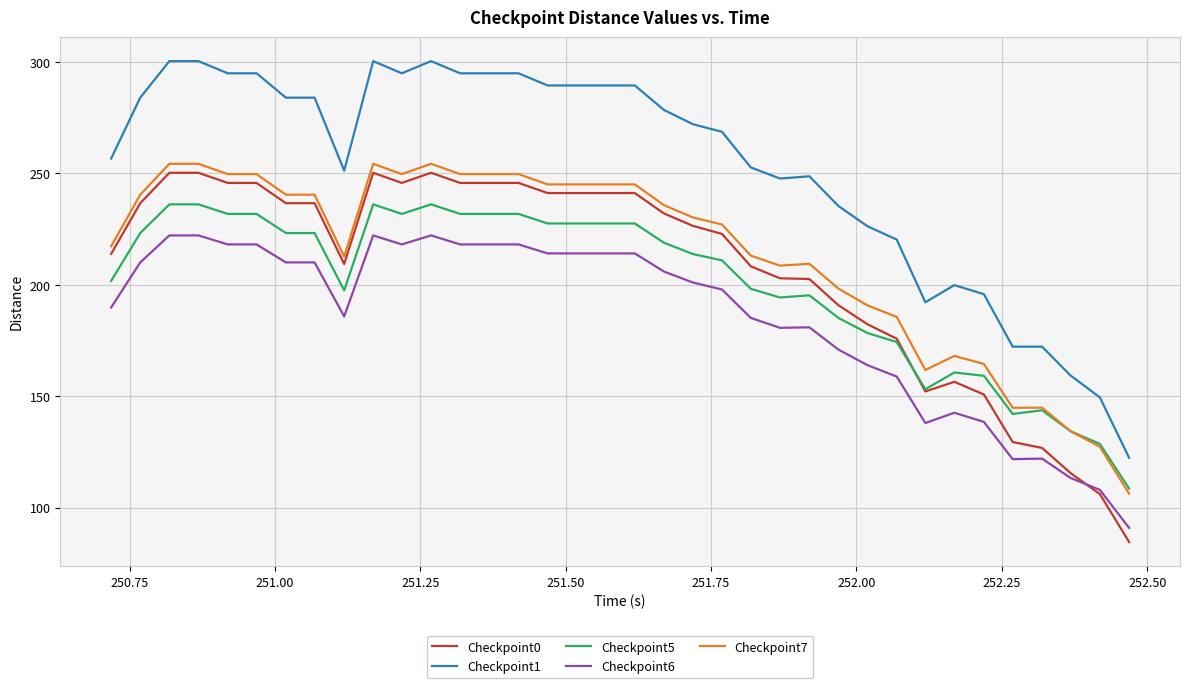

Rank the series by their maximum value, from highest to lowest.

Checkpoint1, Checkpoint7, Checkpoint0, Checkpoint5, Checkpoint6